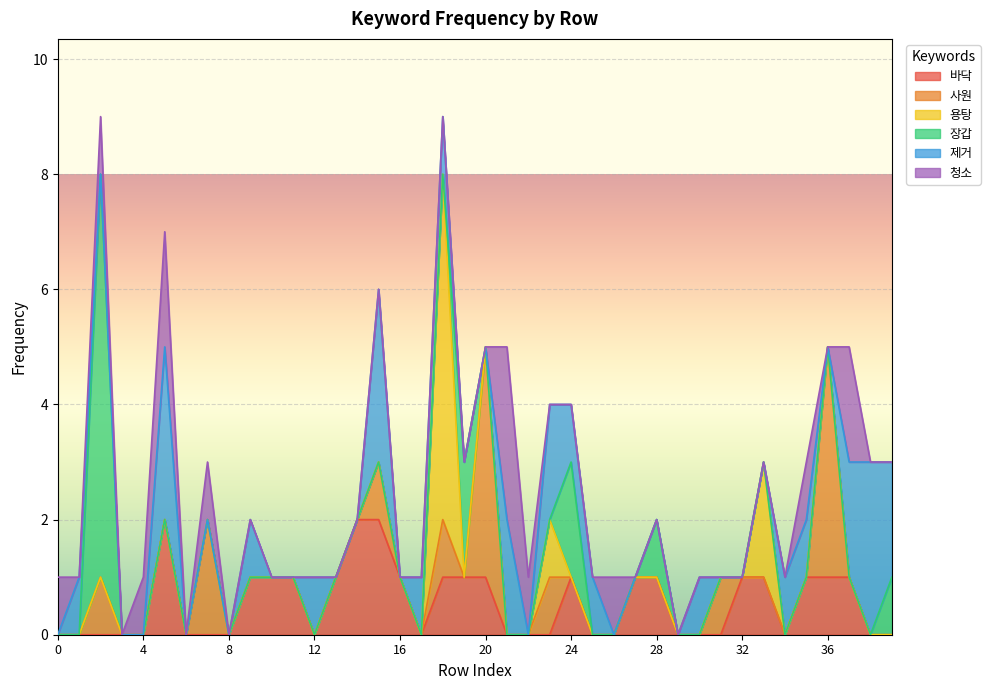

What is the difference between the highest and lowest values at 18?

6